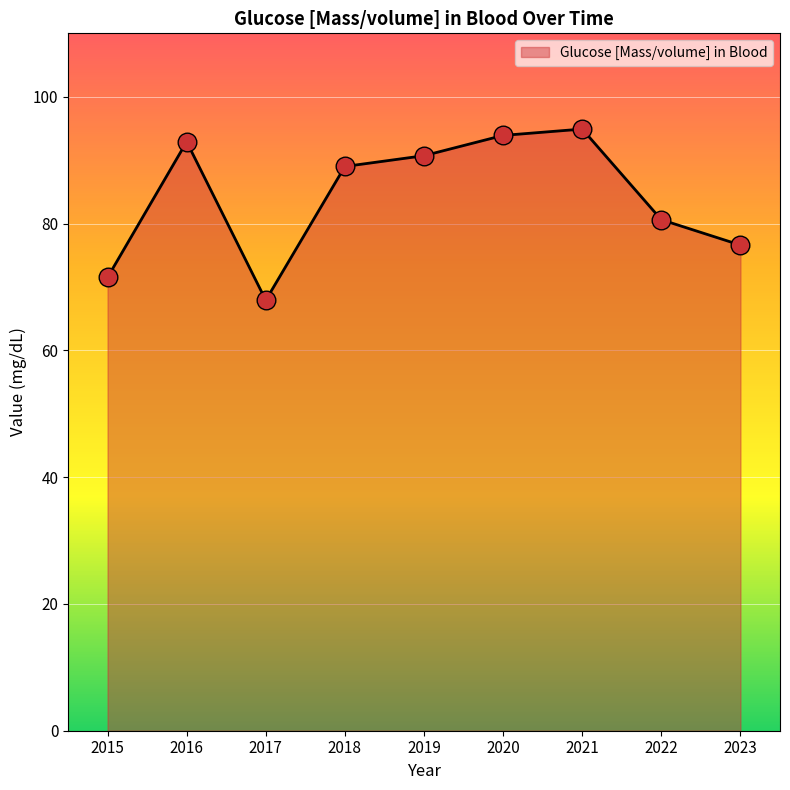

What is the ratio of the value at 2016 to the value at 2022?

1.2